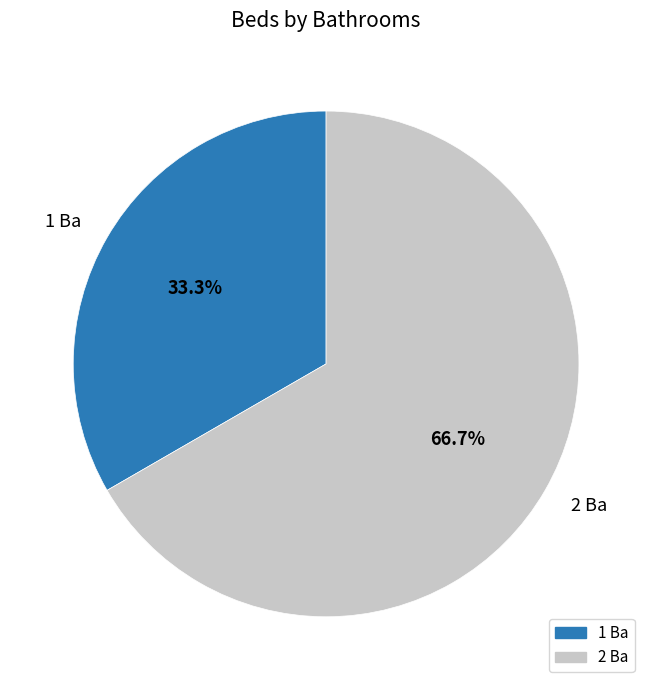

Which has a higher value, 2 Ba or 1 Ba?

2 Ba